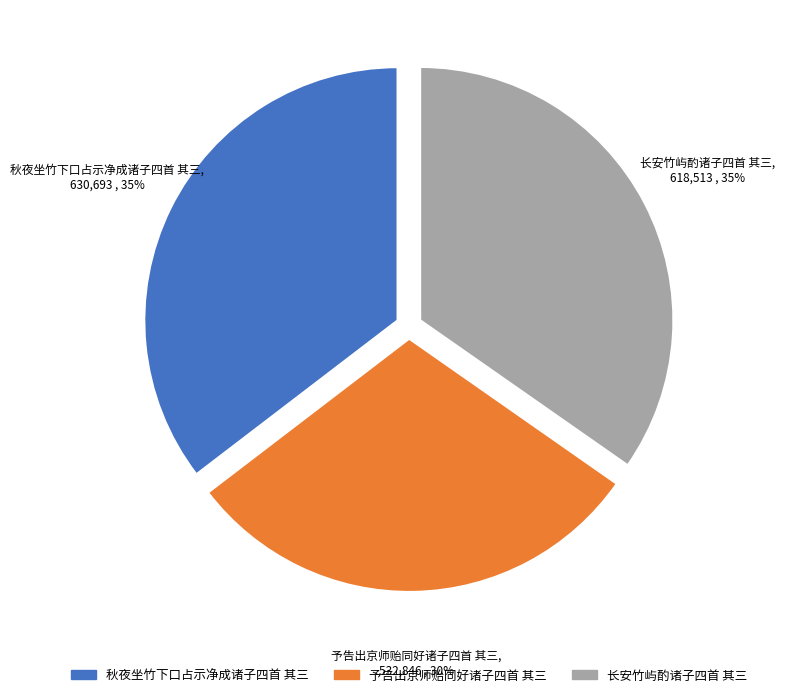

Which has a higher value, 秋夜坐竹下口占示净成诸子四首 其三 or 予告出京师贻同好诸子四首 其三?

秋夜坐竹下口占示净成诸子四首 其三